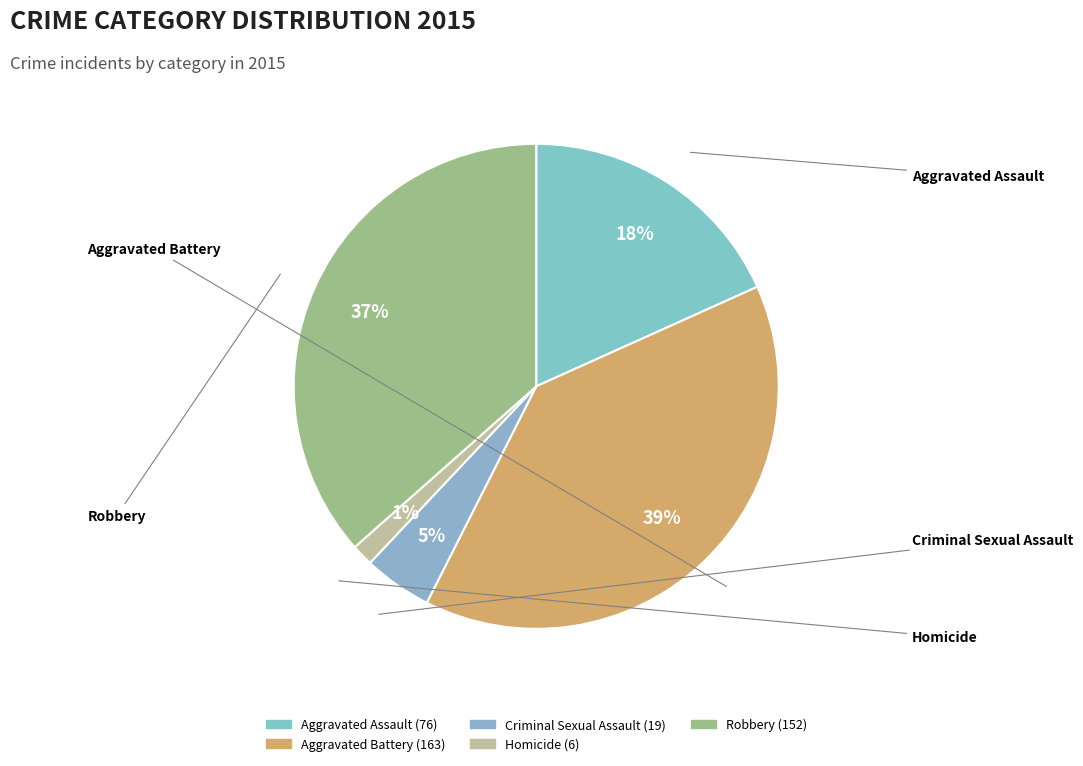

How many slices are in this pie chart?

5